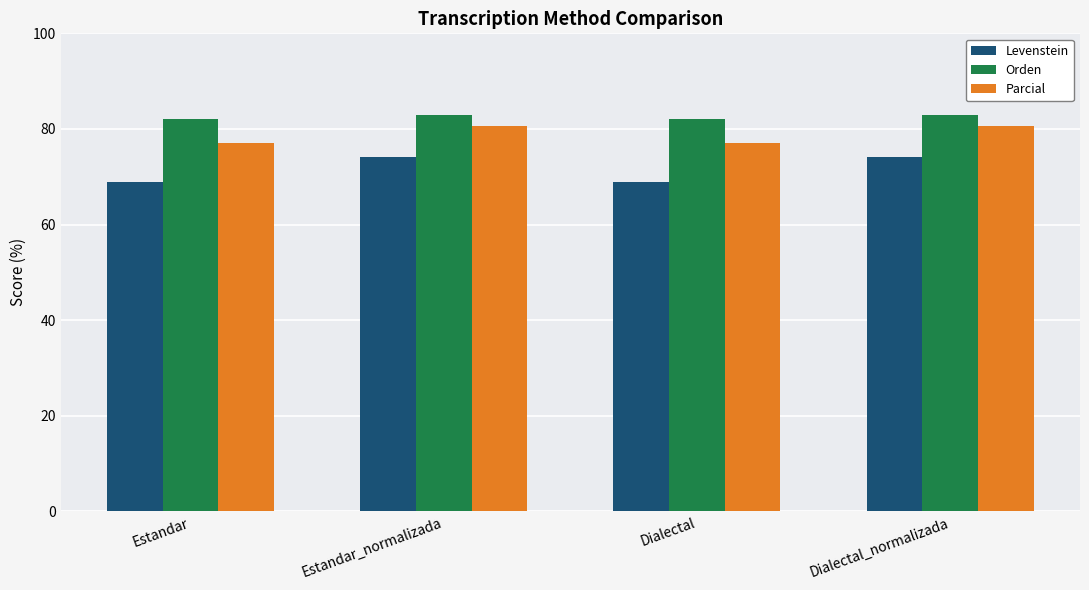

Does the chart contain stacked bars?

No